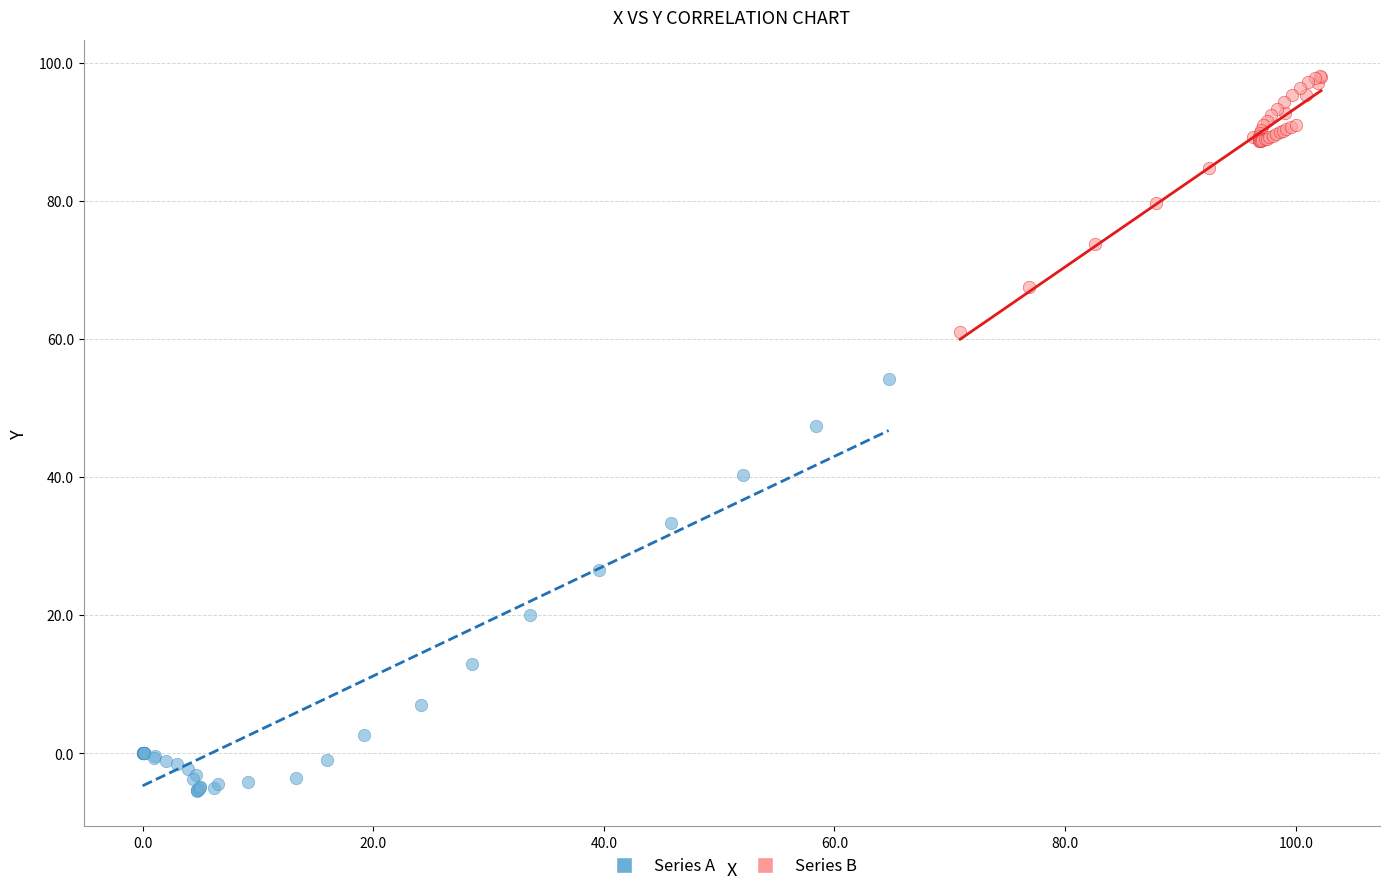

Which series reaches the maximum Y coordinate?

Series B